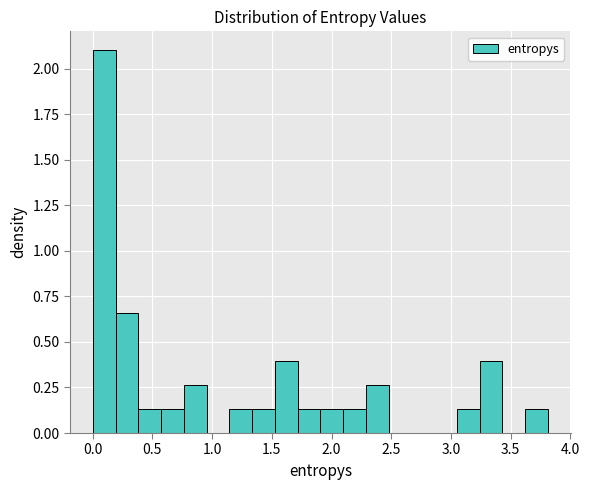

Read against the x-axis, roughly where is the centre of the tallest bar?

0.10